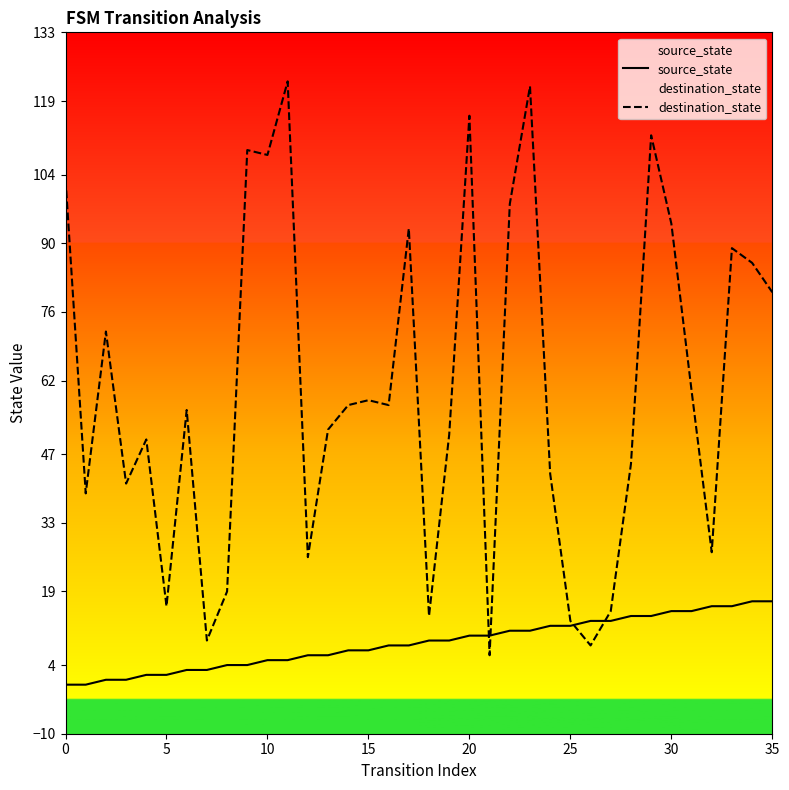

After their last crossing, which series has the higher values: destination_state or source_state?

destination_state